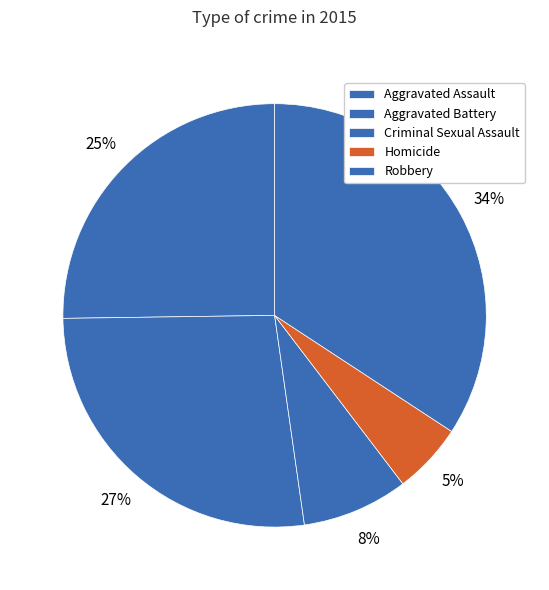

To the nearest percent, what is the combined percentage of Aggravated Battery and Homicide?

32%